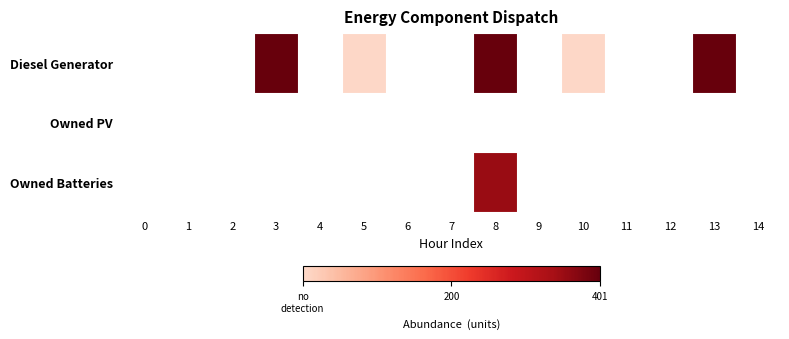

Reading left to right, what are all the values shown in this chart?

Diesel Generator: 0=0	1=0	2=0	3=400	4=0	5=4	6=0	7=0	8=400	9=0	10=4	11=0	12=0	13=401	14=0
Owned PV: 0=0	1=0	2=0	3=0	4=0	5=0	6=0	7=0	8=0	9=0	10=0	11=0	12=0	13=0	14=0
Owned Batteries: 0=0	1=0	2=0	3=0	4=0	5=0	6=0	7=0	8=352	9=0	10=0	11=0	12=0	13=0	14=0